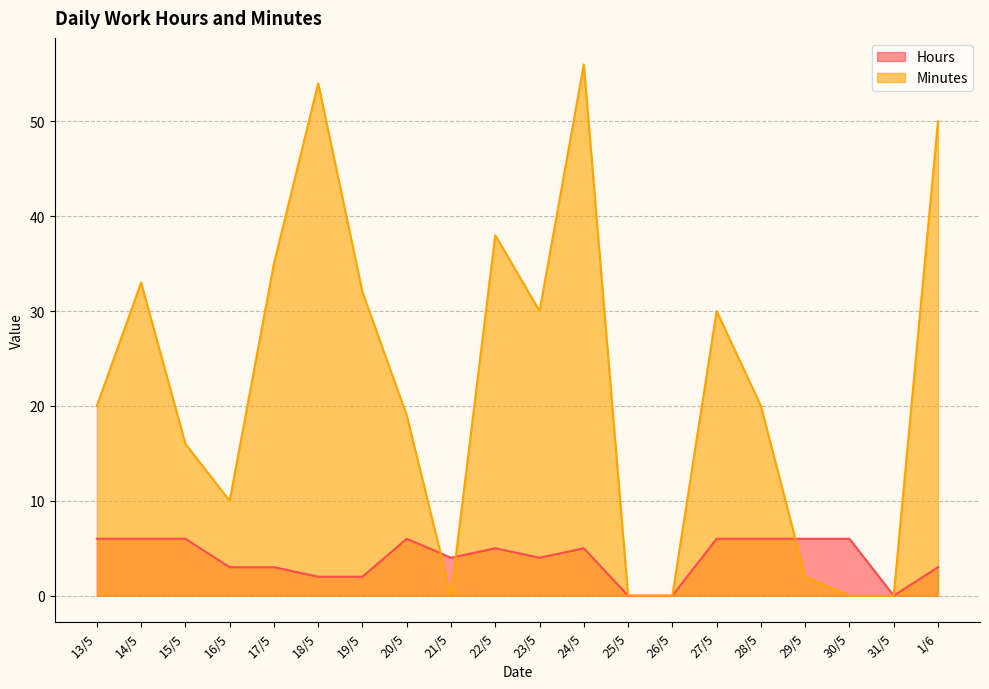

How many data points in Hours are less than 5?

10